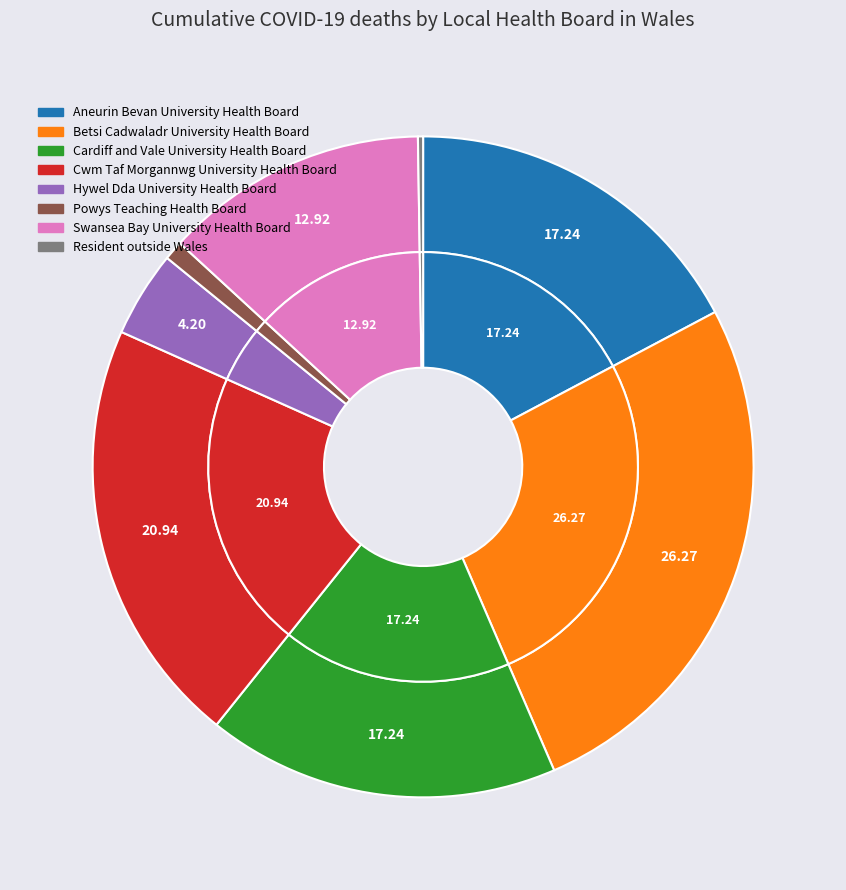

Is there any slice that represents more than half of the pie?

No